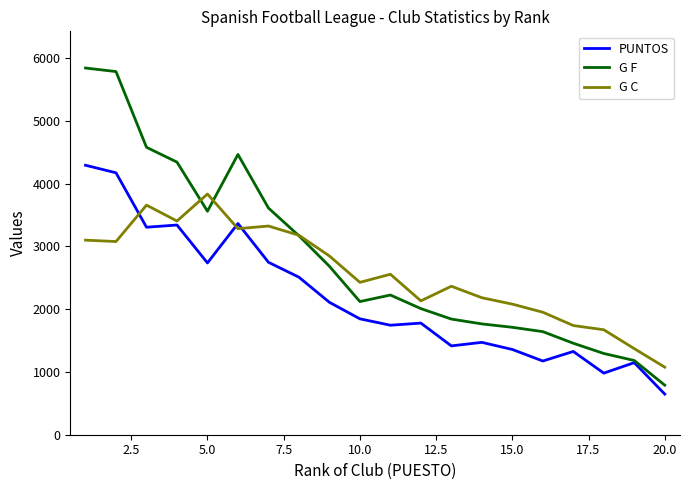

Which series has the widest spread of values?

G F